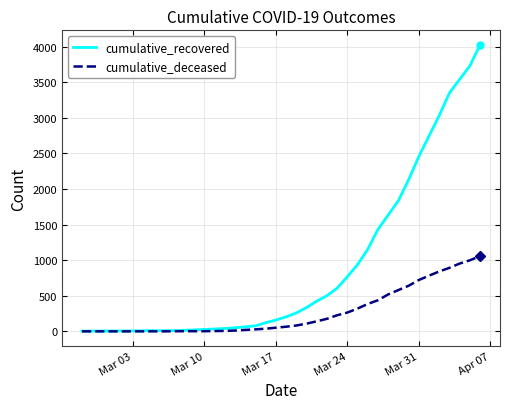

Which series has the widest spread of values?

cumulative_recovered